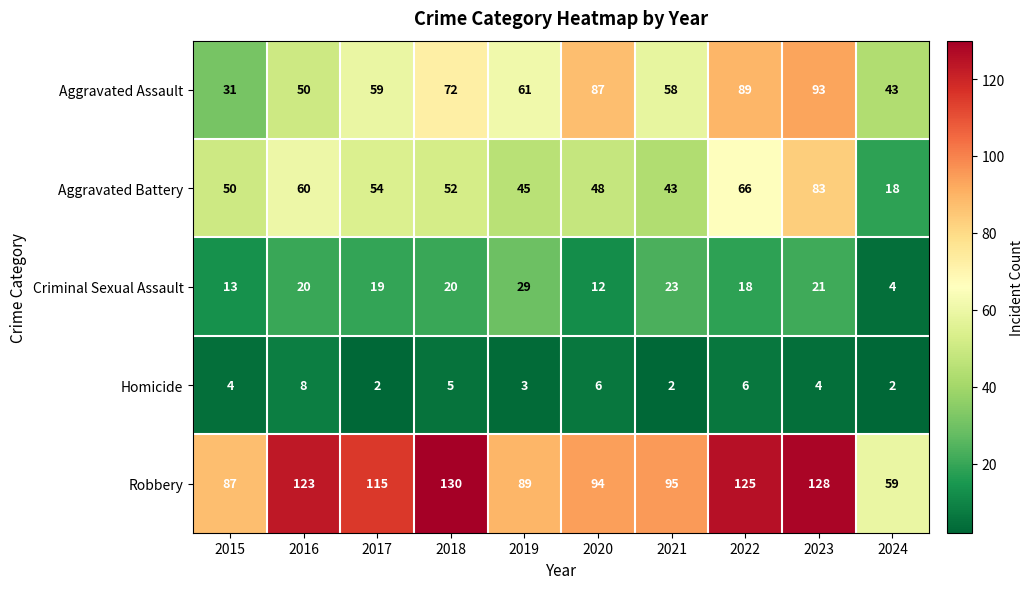

At 2022, list the series in order from largest to smallest.

Robbery, Aggravated Assault, Aggravated Battery, Criminal Sexual Assault, Homicide